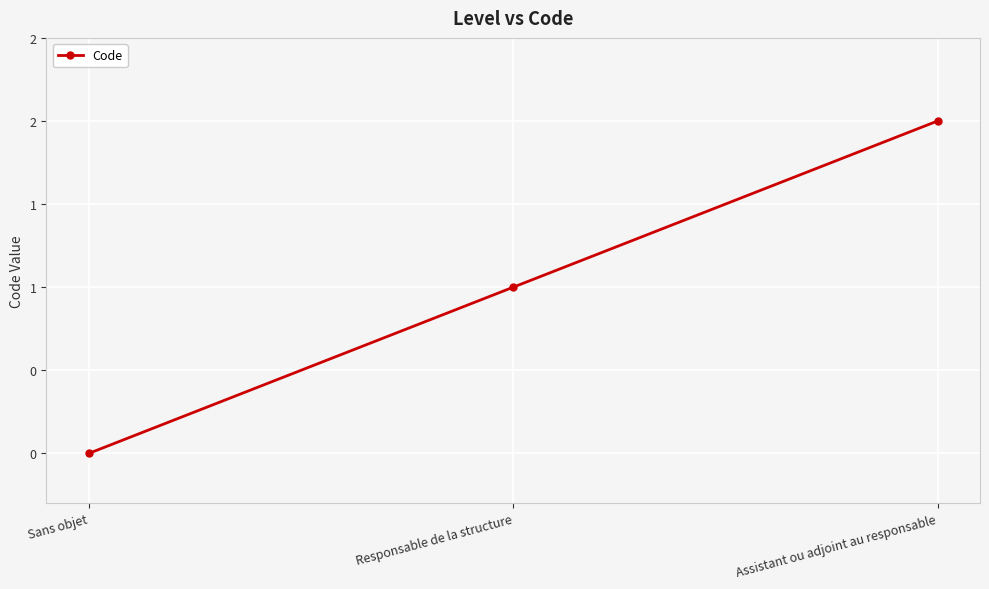

What is the sum of all values?

3